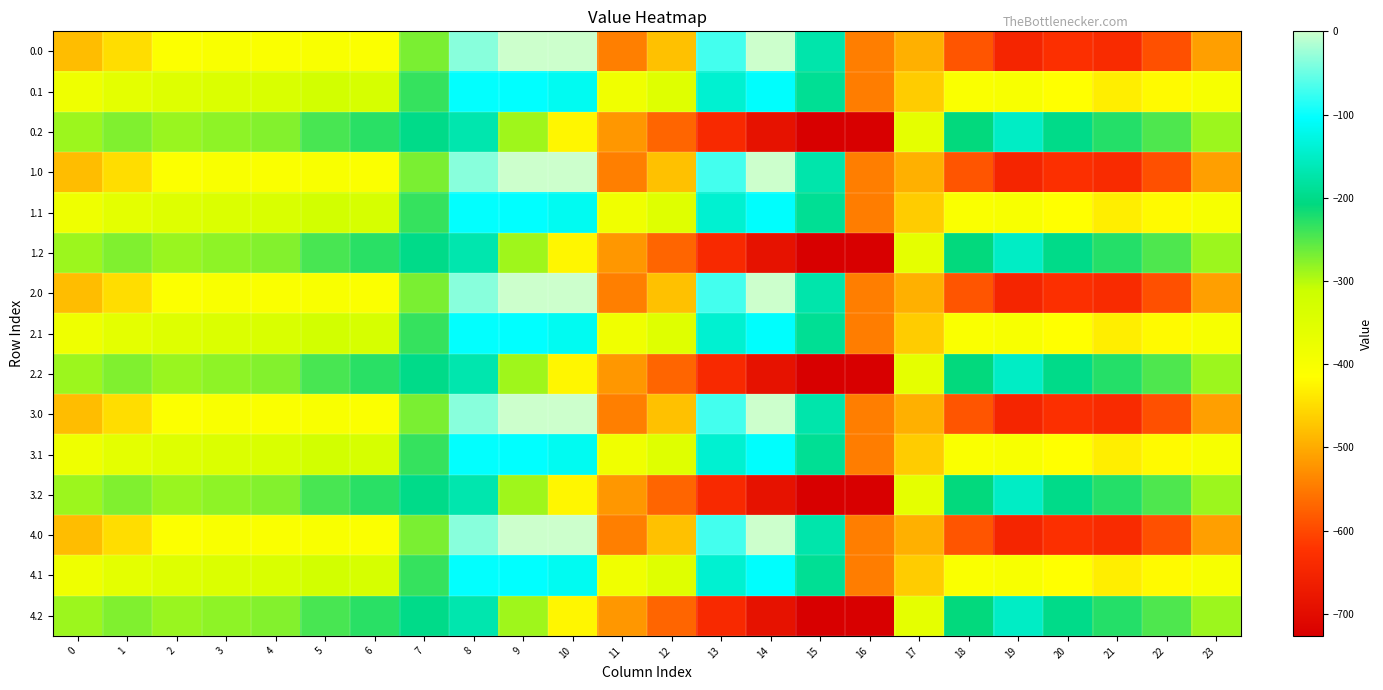

Which label corresponds to the largest value in the chart?

9